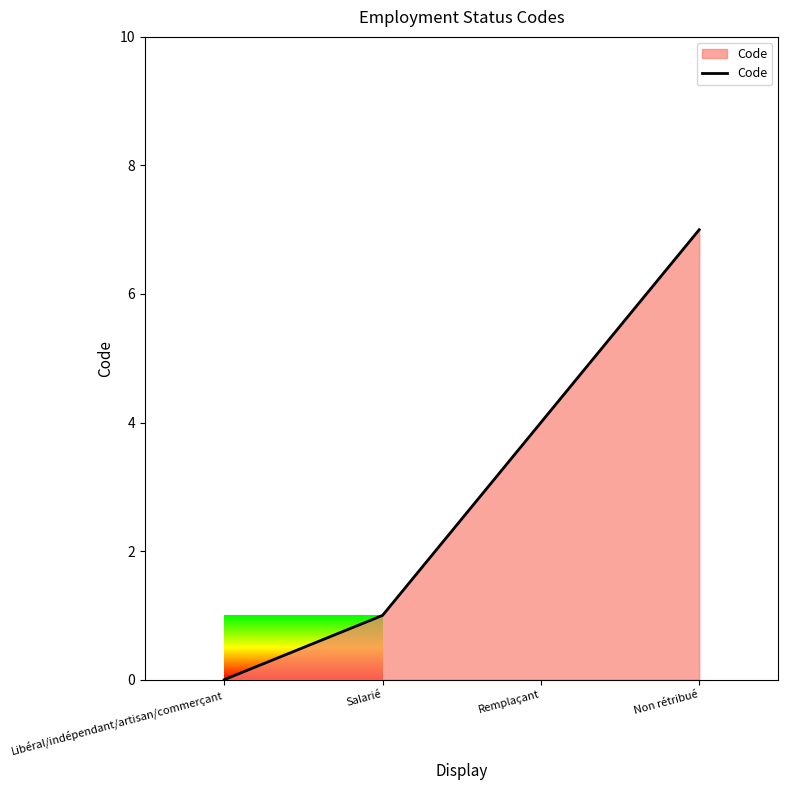

What is the difference between the second highest and second lowest values?

3